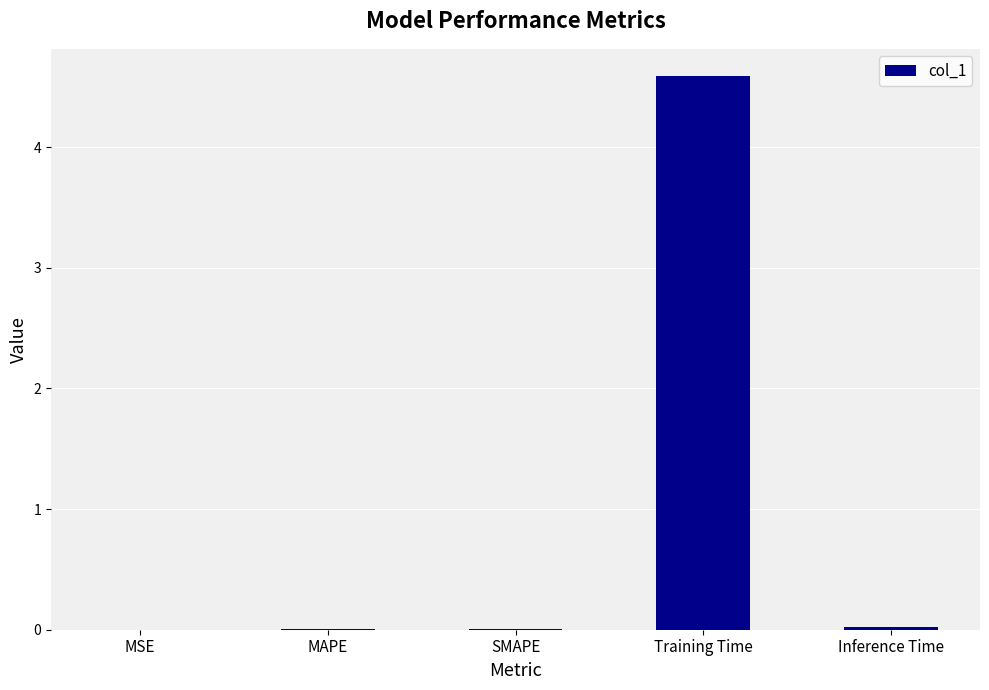

What is the greatest value displayed?

4.6